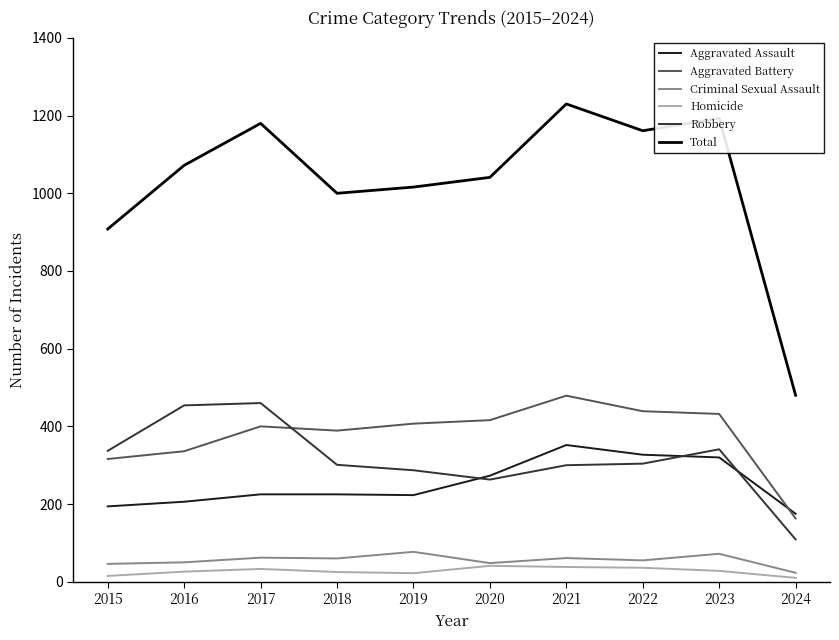

Which series has the largest range (max minus min)?

Total